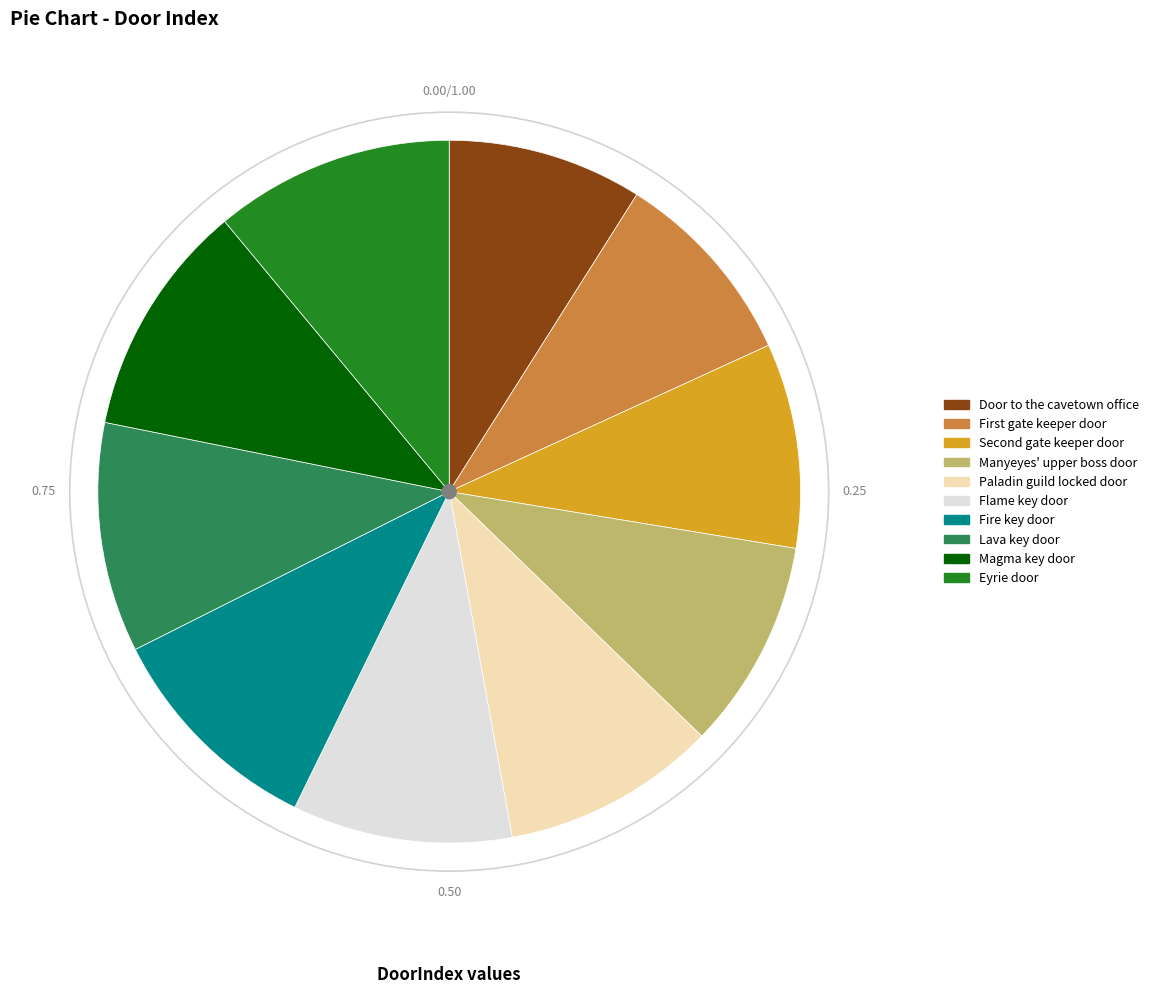

How many slices are in this pie chart?

10